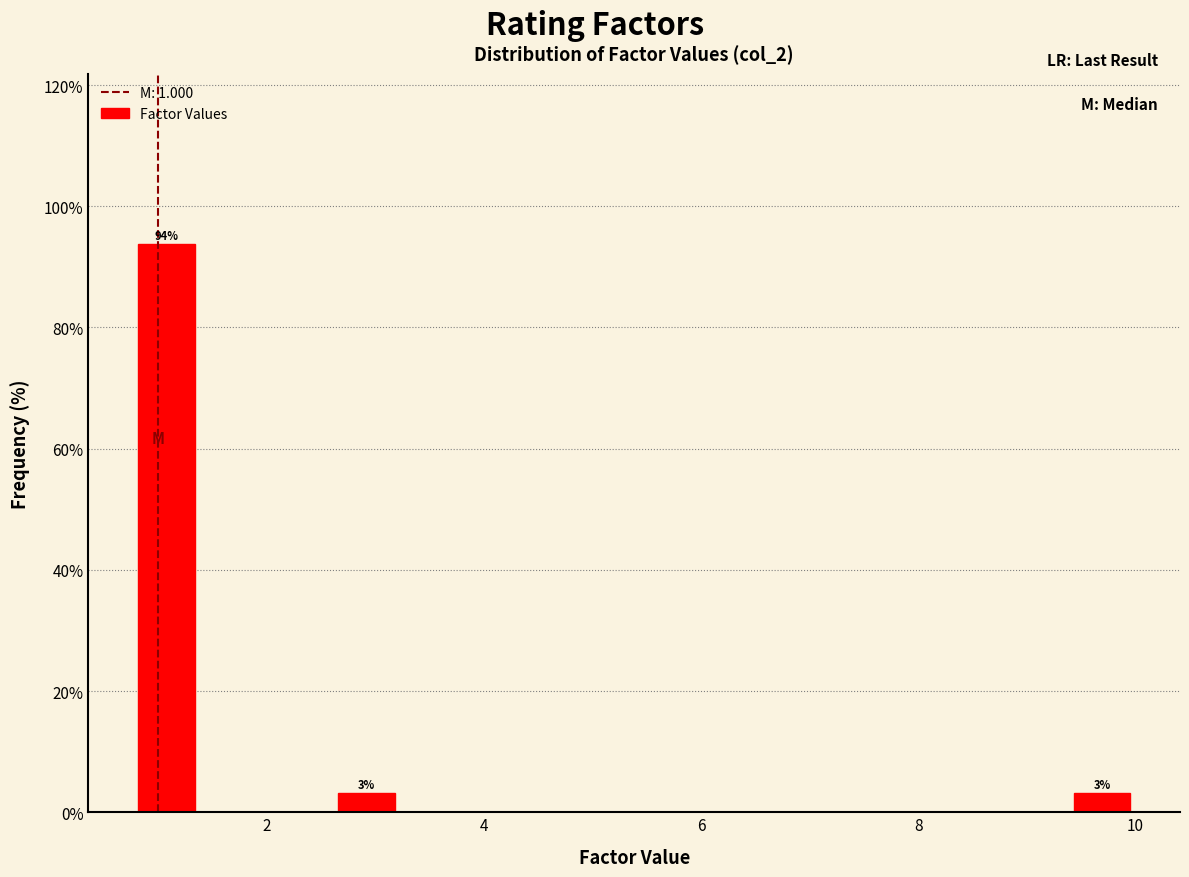

Around what value on the x-axis is the tallest bar? Give the approximate position of its centre, as read against the axis.

1.0